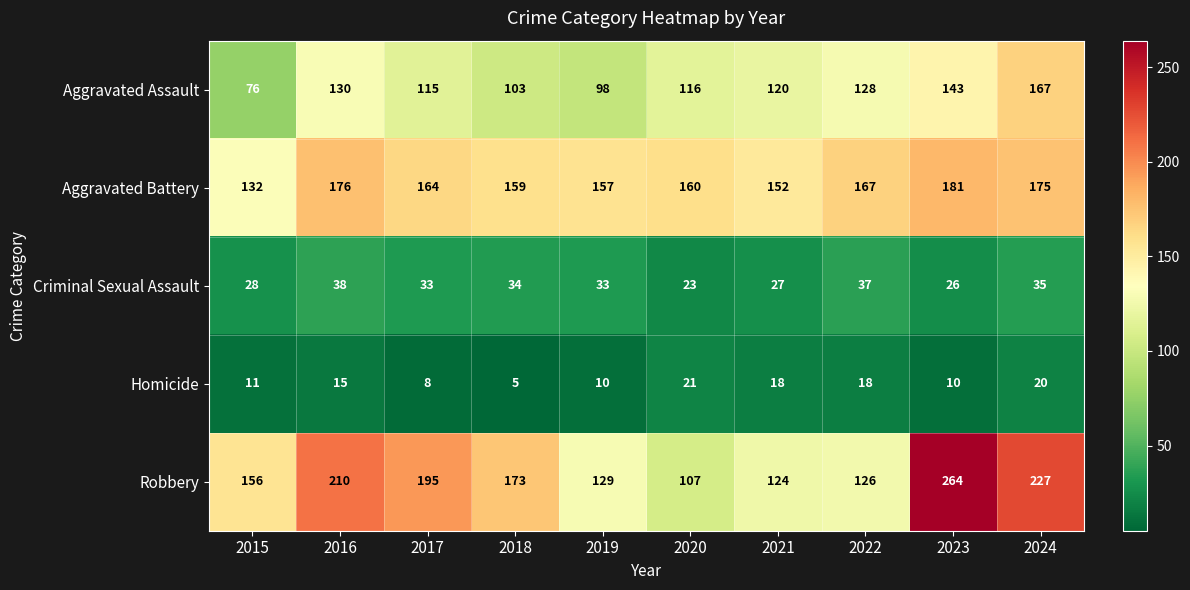

Is it true that Robbery equals 180 at 2019?

False